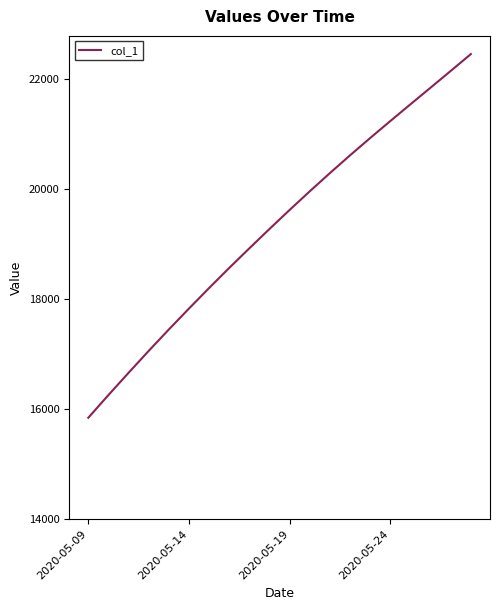

What is the minimum value shown in the chart?

15842.6